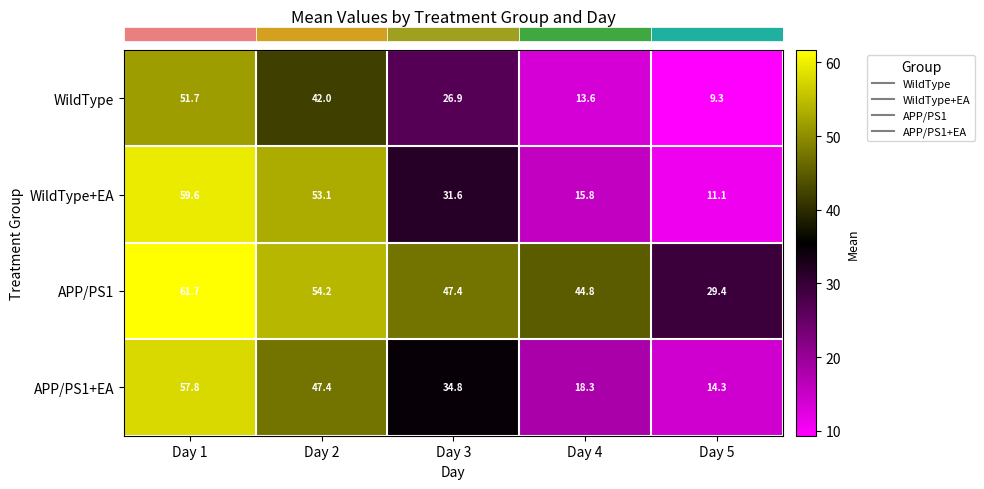

True or false: APP/PS1 has a value of 88.1 at Day 2.

False